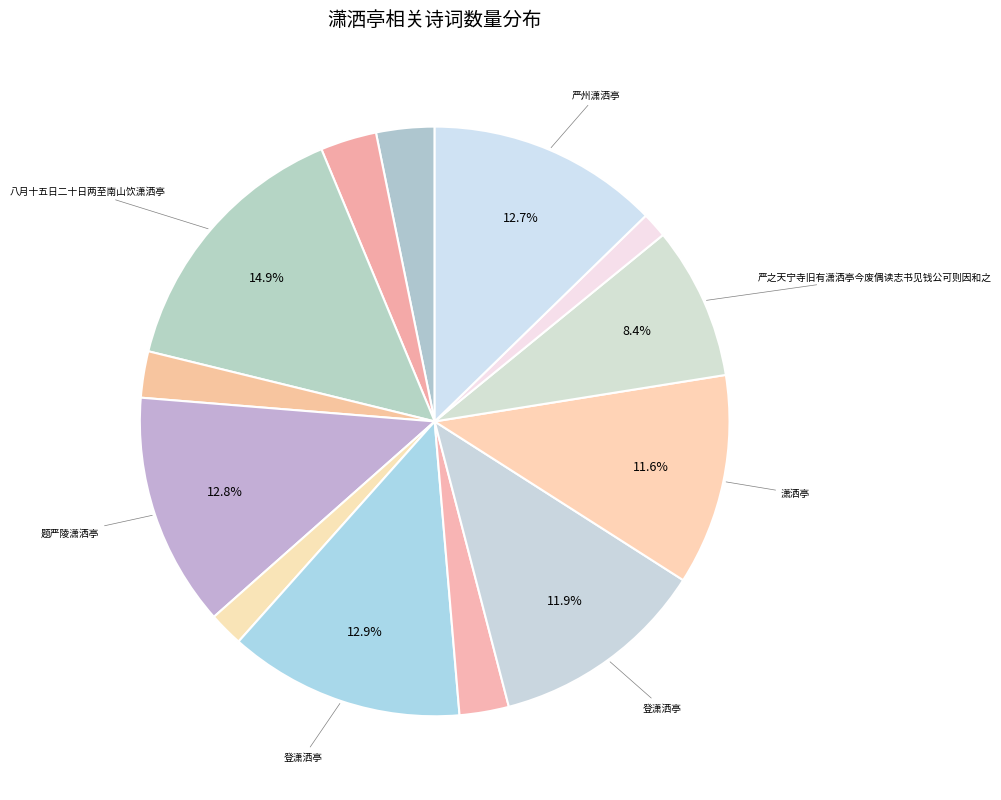

To the nearest percent, what is the difference between the largest and smallest slice percentages?

14%